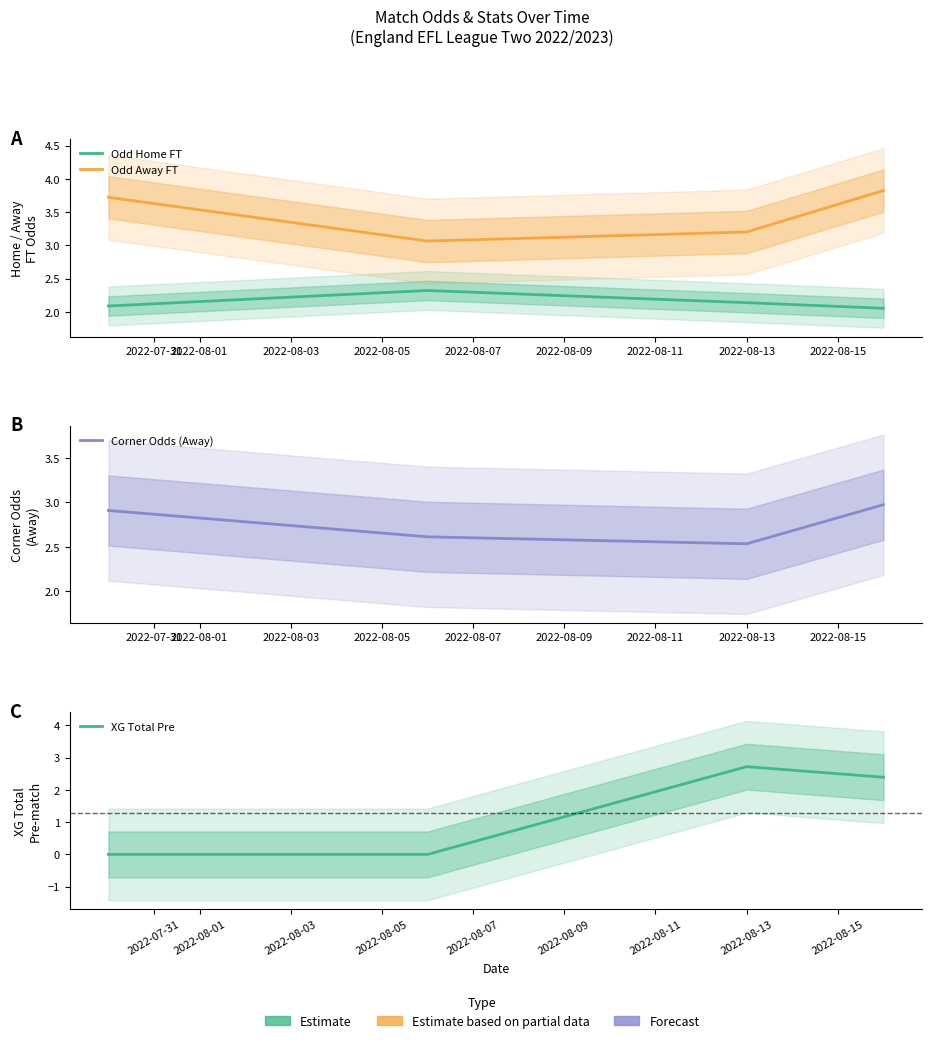

The value of Odd Home FT at 2022-08-05 is 1.0. True or false?

False